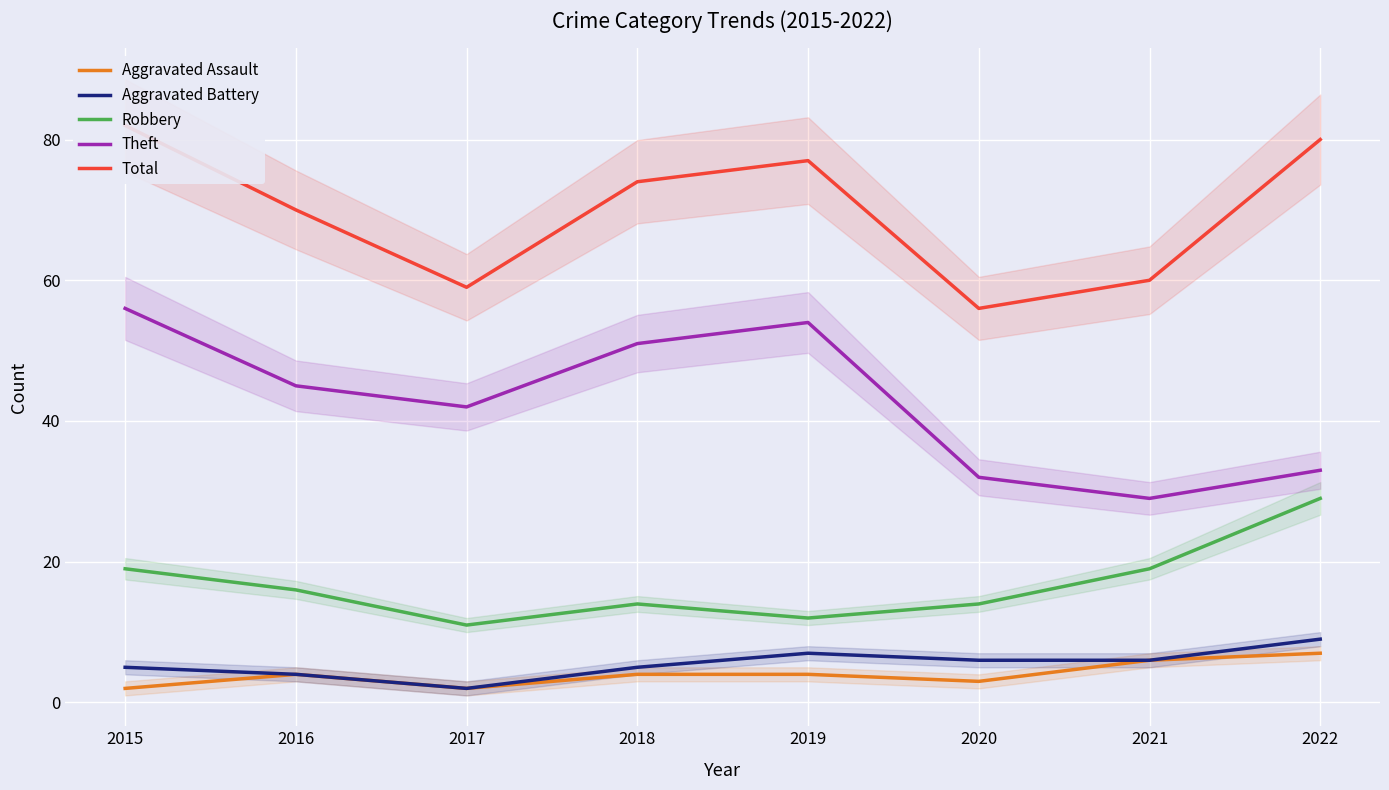

Reading right to left, extract all data points from this chart.

Aggravated Assault: 2022=7	2021=6	2020=3	2019=4	2018=4	2017=2	2016=4	2015=2
Aggravated Battery: 2022=9	2021=6	2020=6	2019=7	2018=5	2017=2	2016=4	2015=5
Robbery: 2022=29	2021=19	2020=14	2019=12	2018=14	2017=11	2016=16	2015=19
Theft: 2022=33	2021=29	2020=32	2019=54	2018=51	2017=42	2016=45	2015=56
Total: 2022=80	2021=60	2020=56	2019=77	2018=74	2017=59	2016=70	2015=82